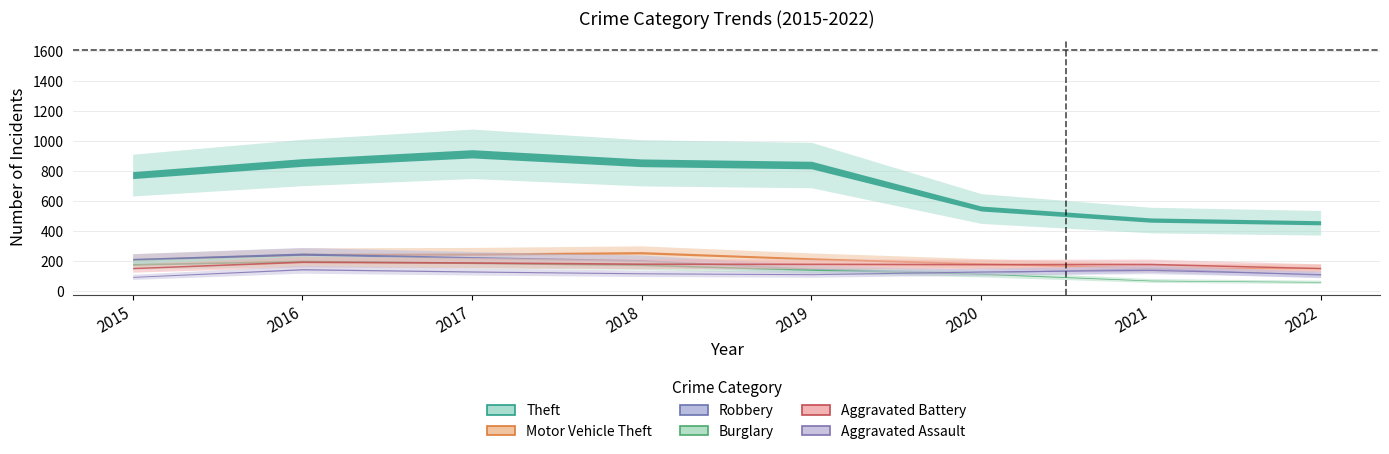

At which category does the chart reach its peak across all series?

2017